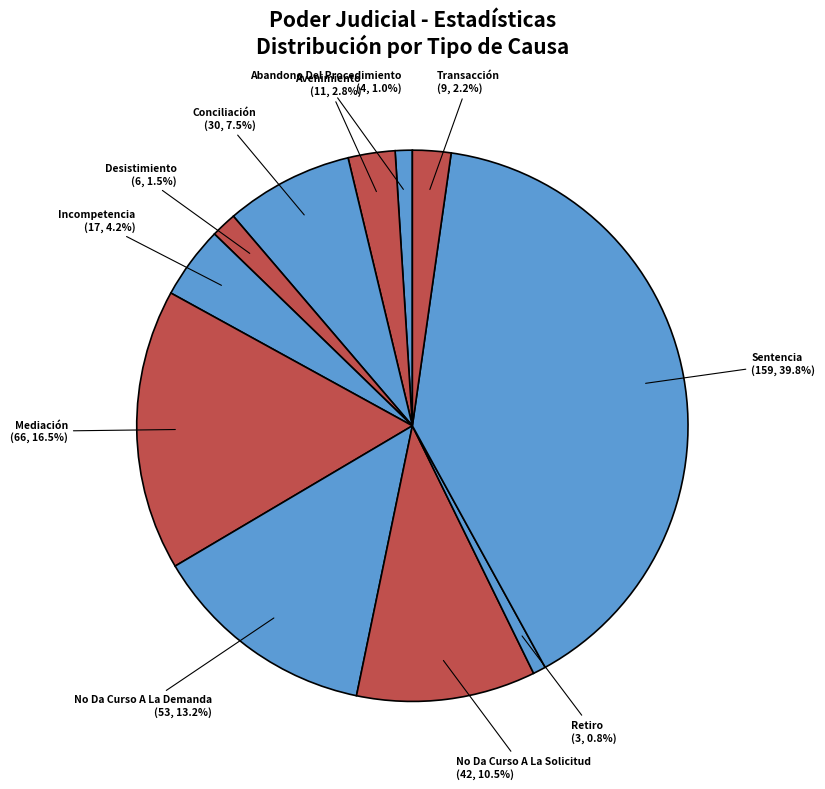

Is it true that No Da Curso A La Demanda is 7% of the pie?

False